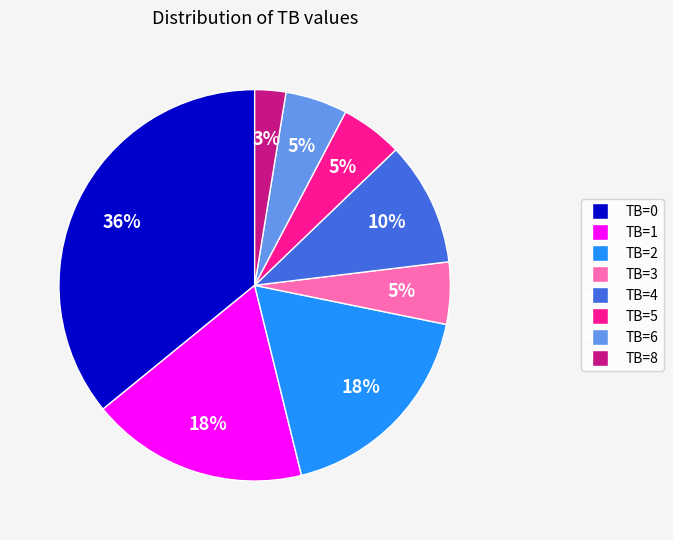

To the nearest percent, what is the difference between the largest and smallest slice percentages?

33%